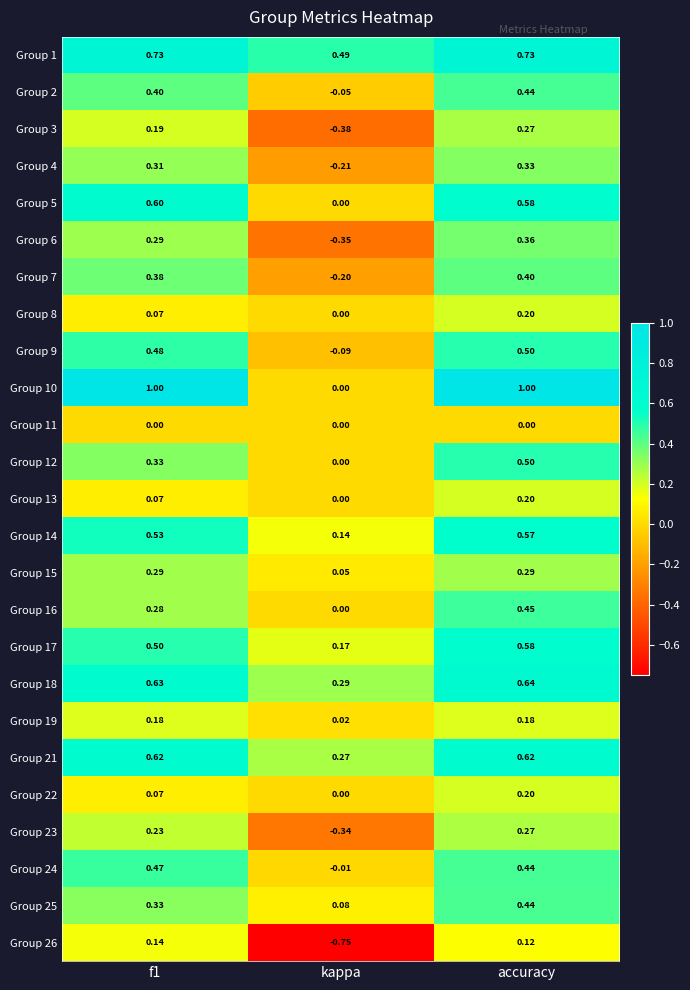

Is the value of Group 12 at f1 greater than the value of Group 26 at accuracy?

Yes